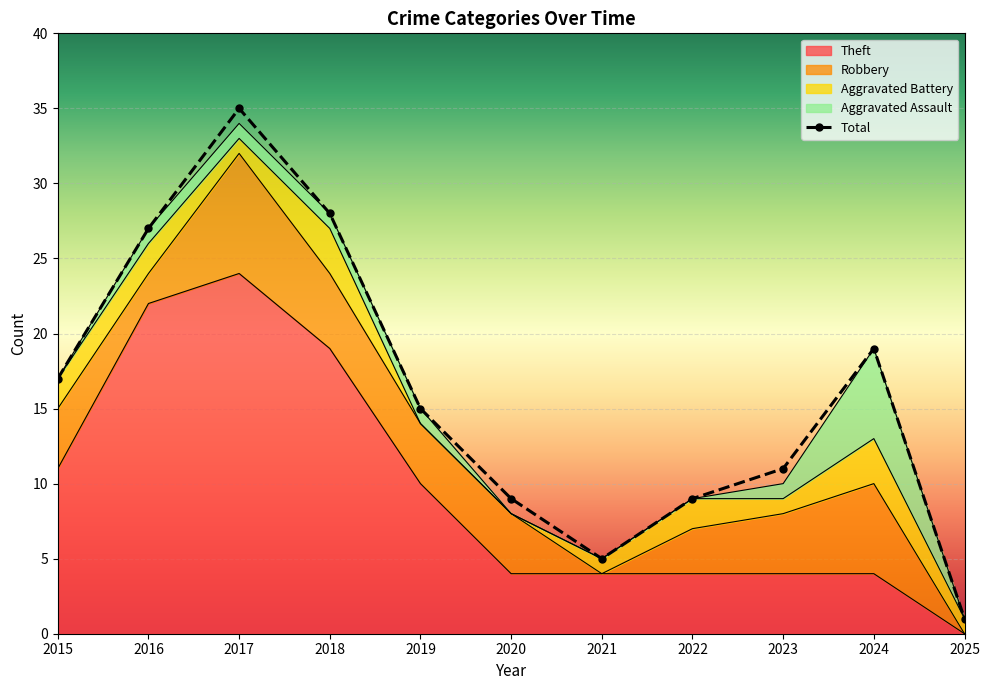

Between 2025 and 2019, which is larger?

2019